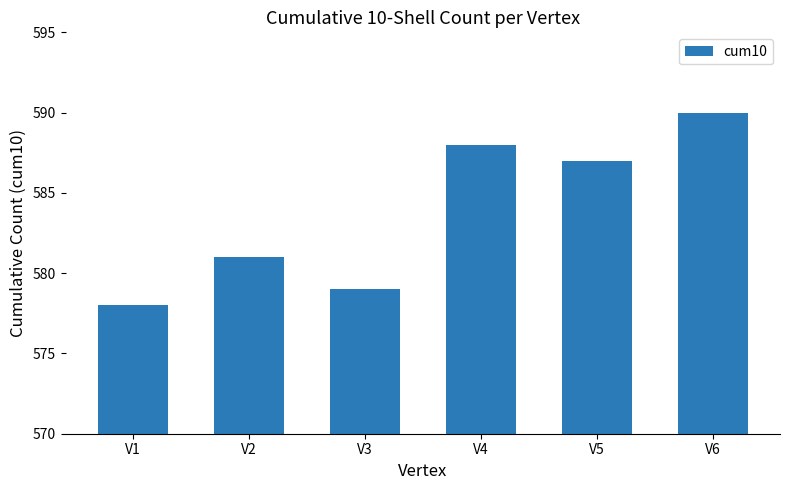

Rank the categories by value from highest to lowest.

V6, V4, V5, V2, V3, V1